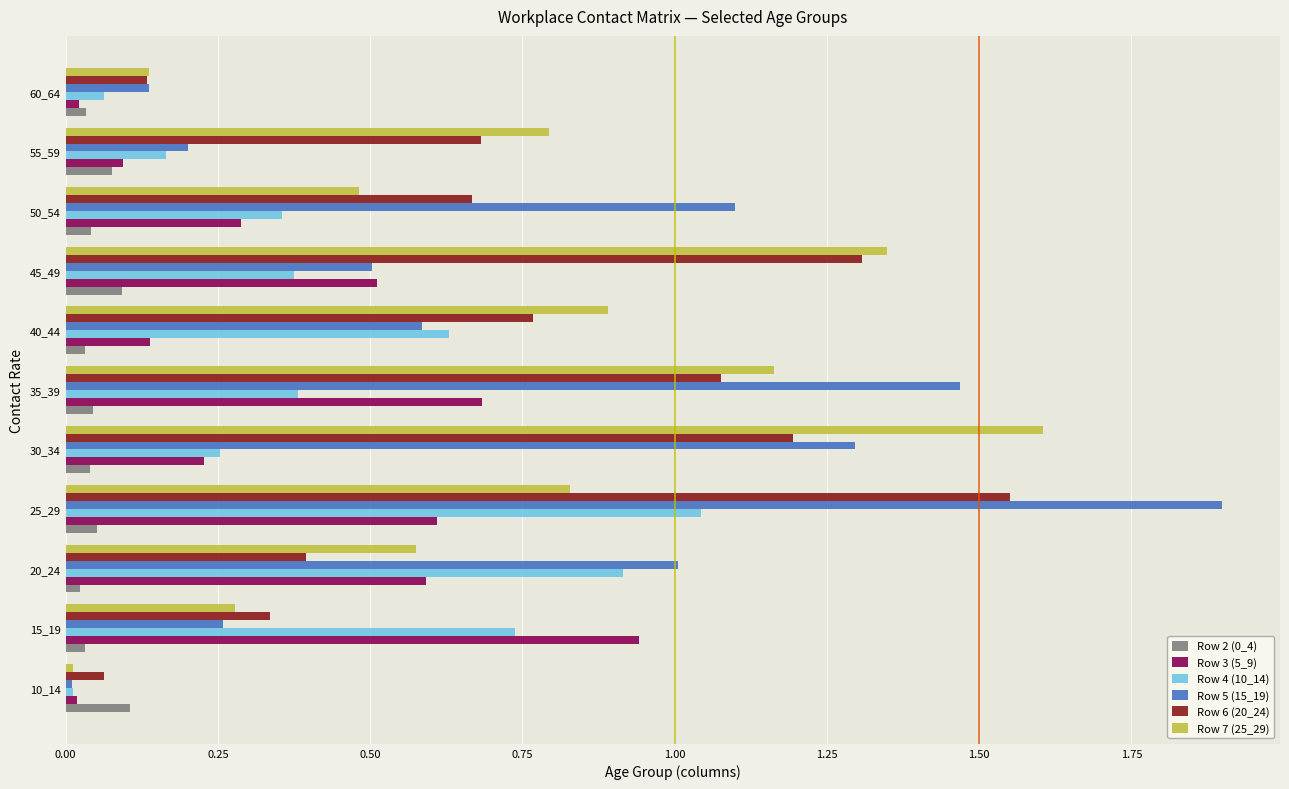

True or false: Row 2 (0_4) has a value of 0.1 at 45_49.

True